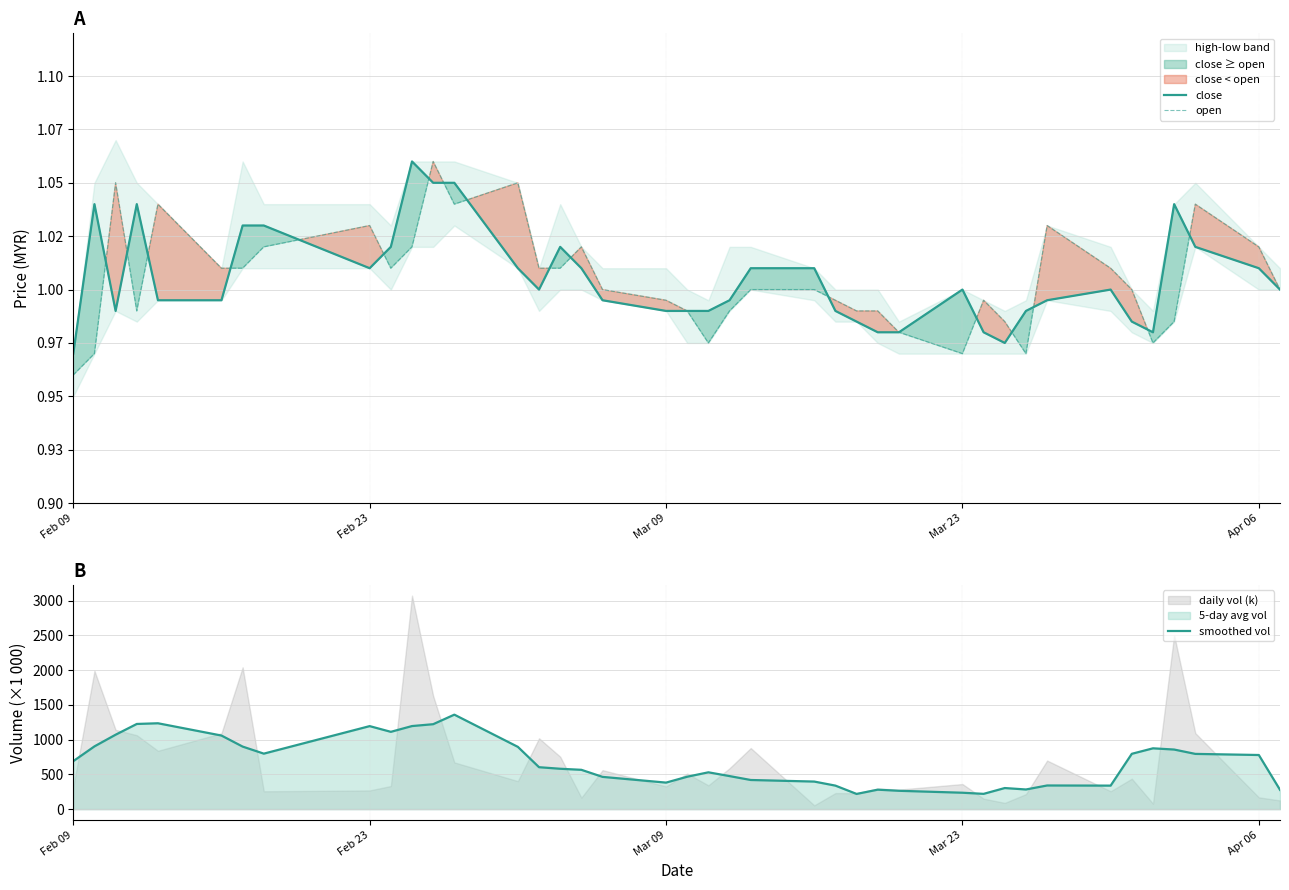

What is the highest value of the smoothed vol series?

1360.4